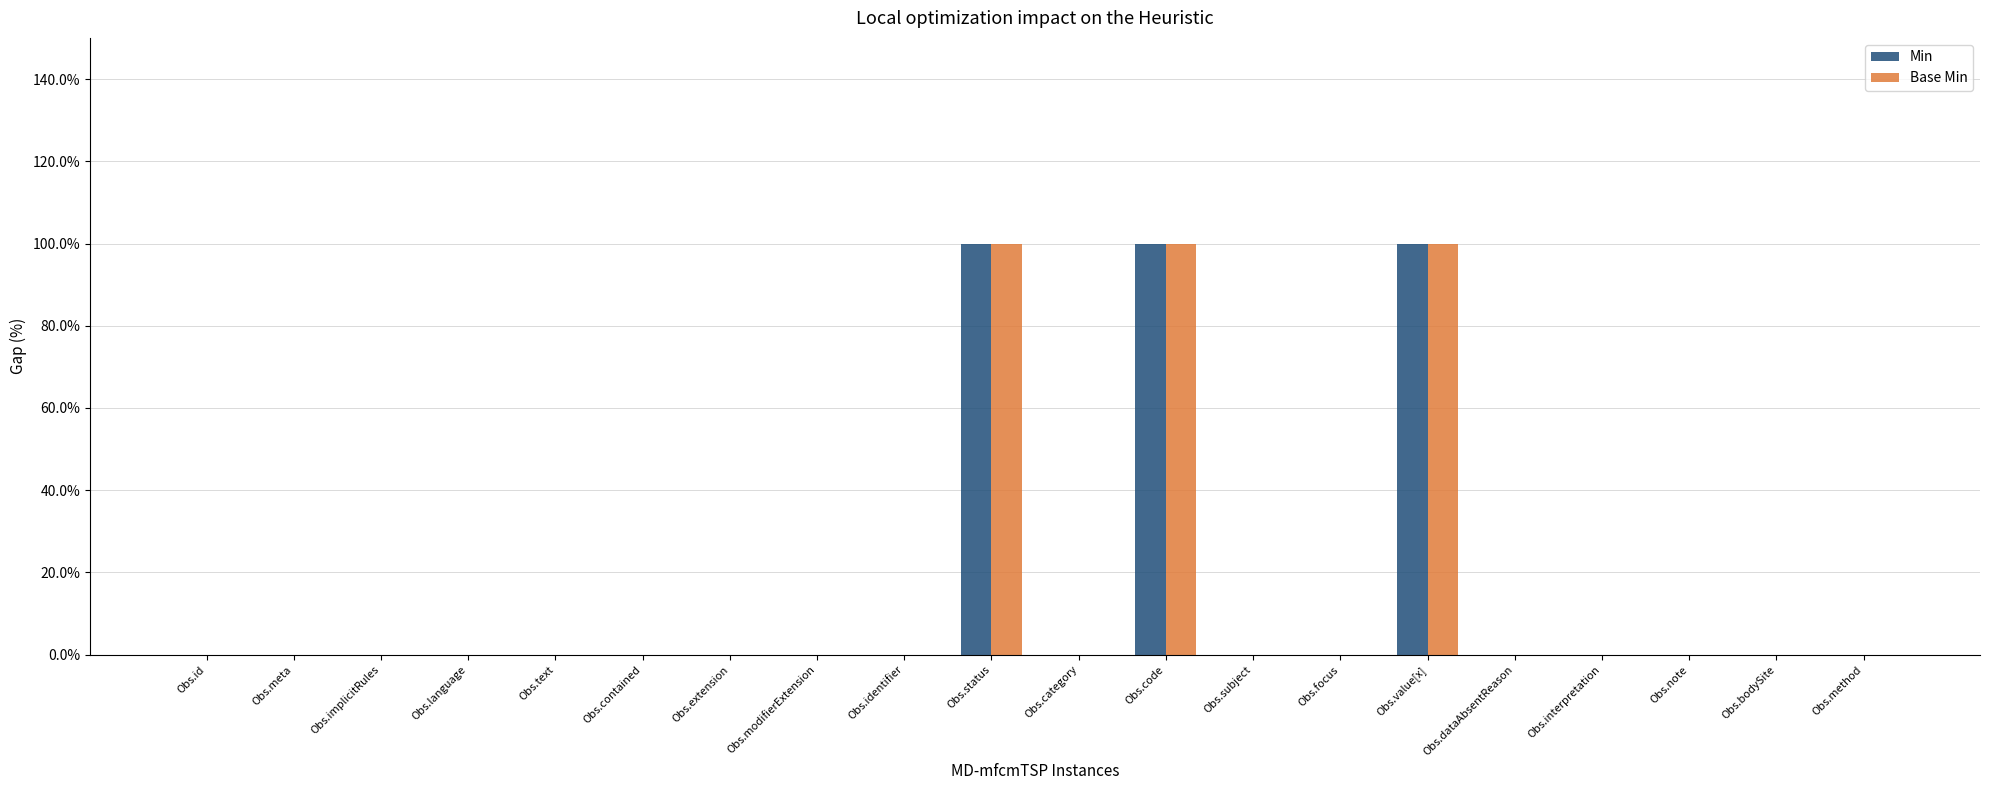

Count the Min values in the range 0 to 1.

20